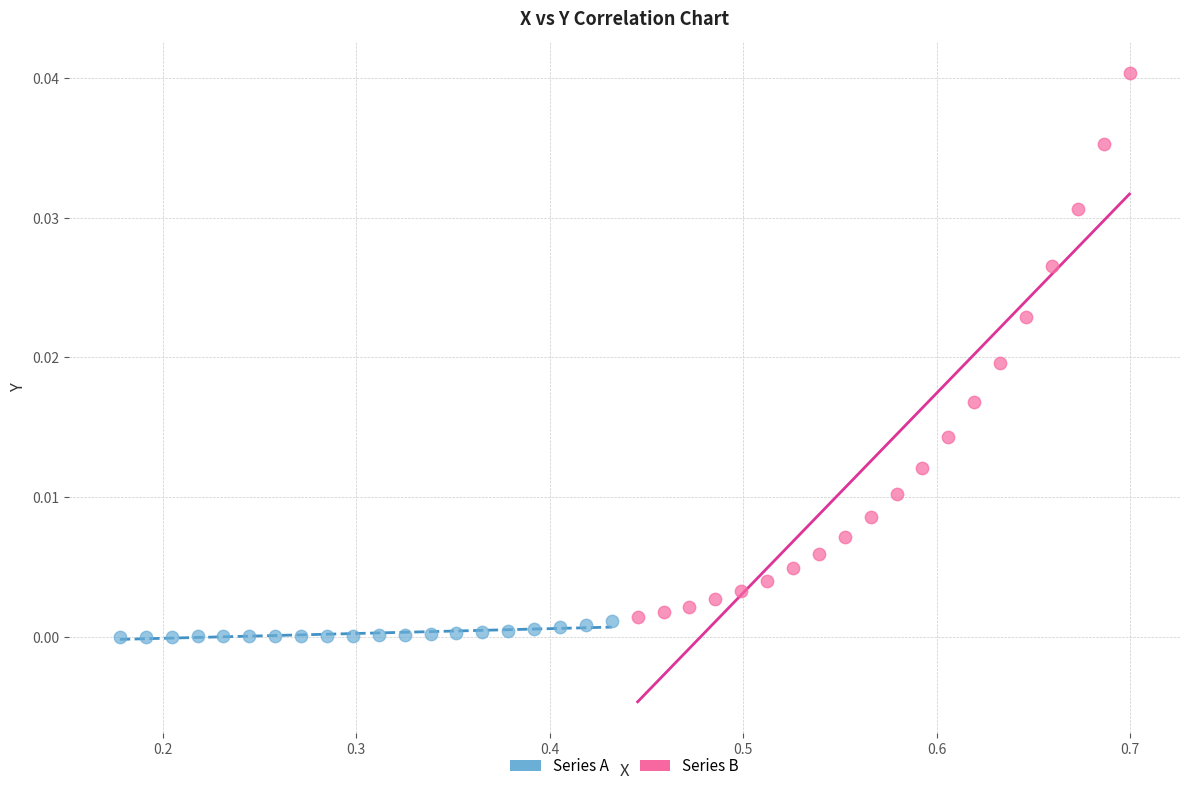

Which series has the widest spread of Y values?

Series B